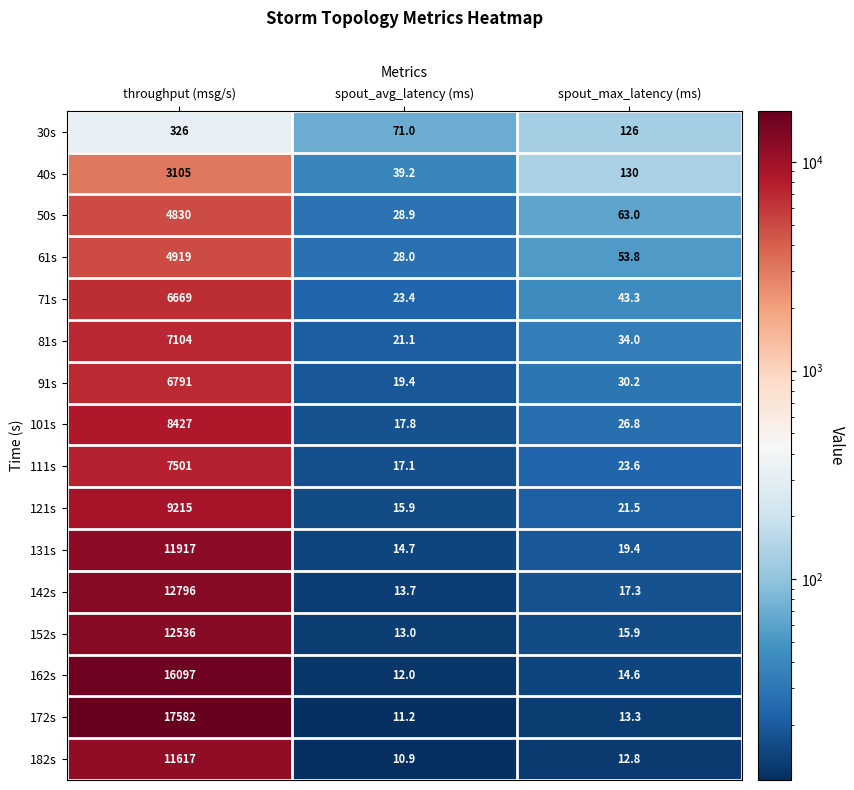

What is the highest value of the 61s series?

4919.0